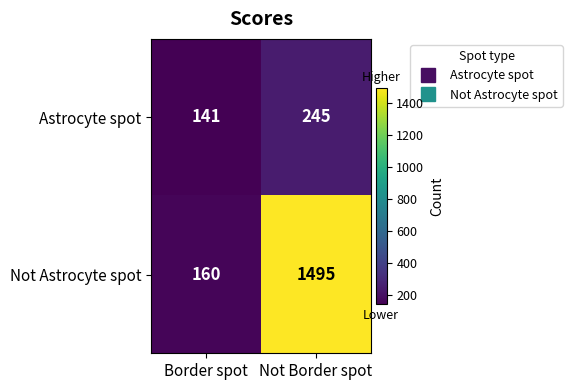

At Border spot, list the series in order from largest to smallest.

Not Astrocyte spot, Astrocyte spot